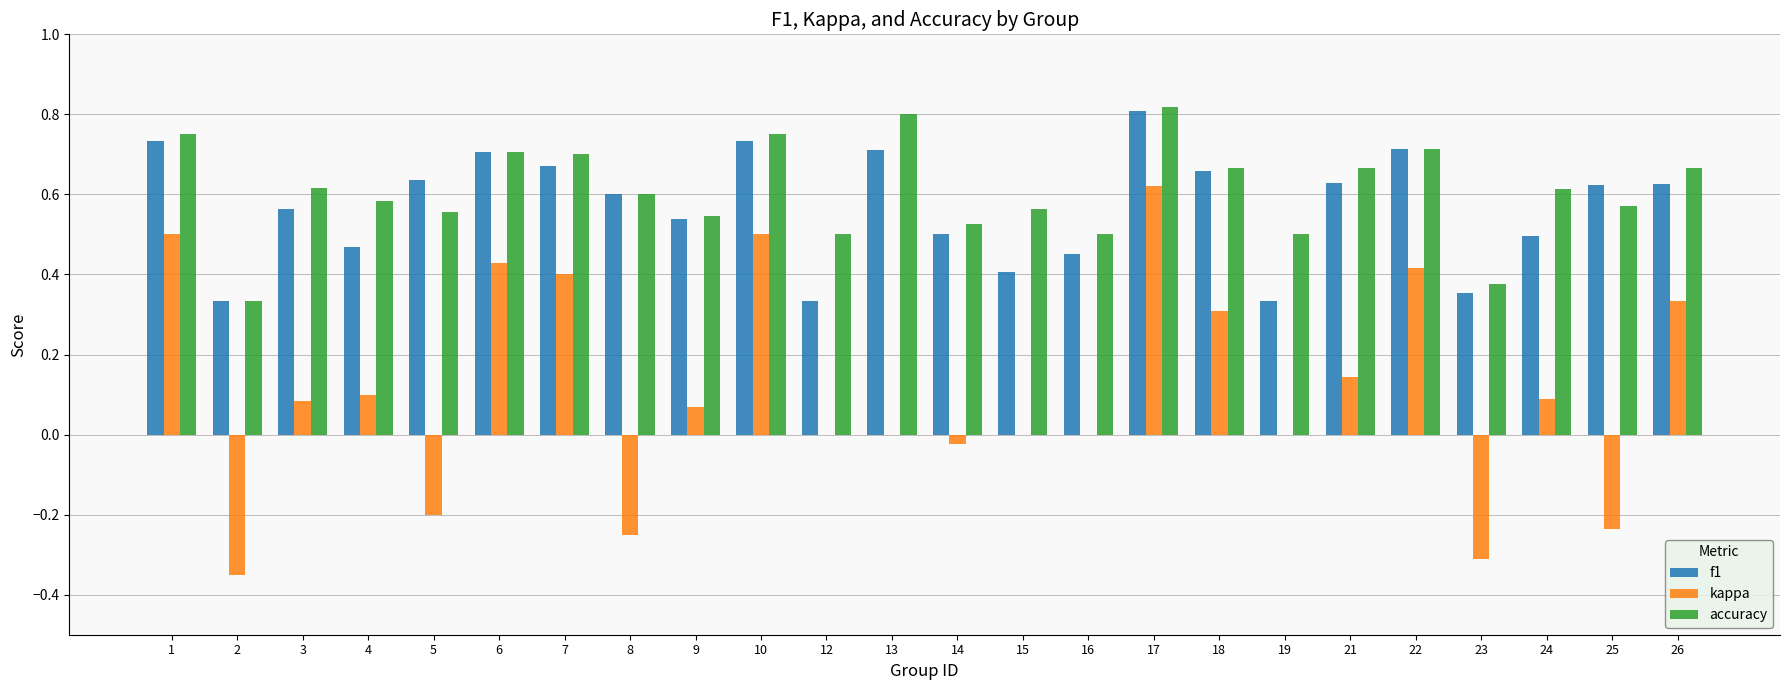

What is the sum of all accuracy values?

14.6